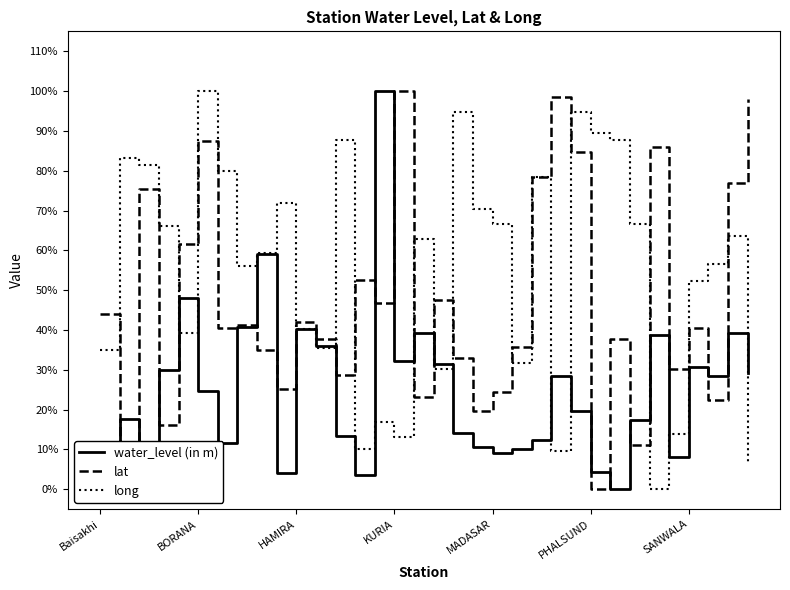

Is this an area chart (filled region under the line)?

No